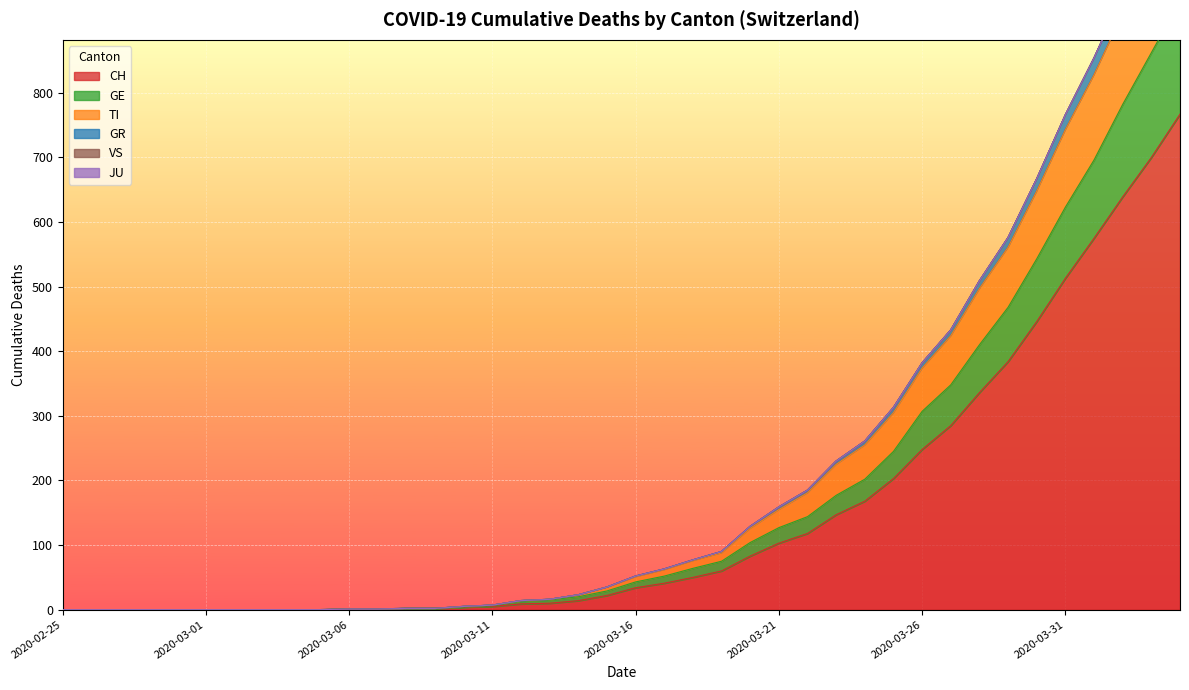

What is the highest value of the CH series?

767